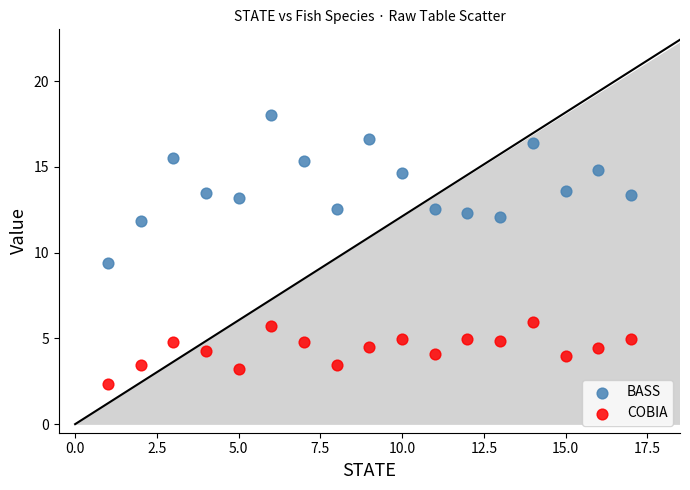

Across all data points, what is the range of Y values (max minus min)?

15.7